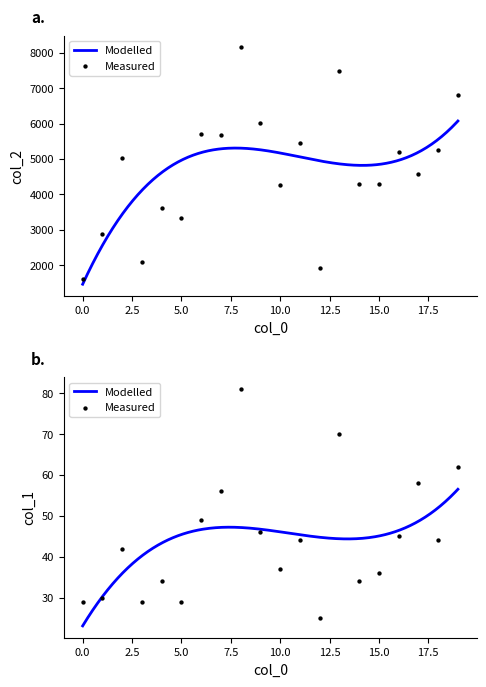

At how many categories does at least one series exceed 1420?

20